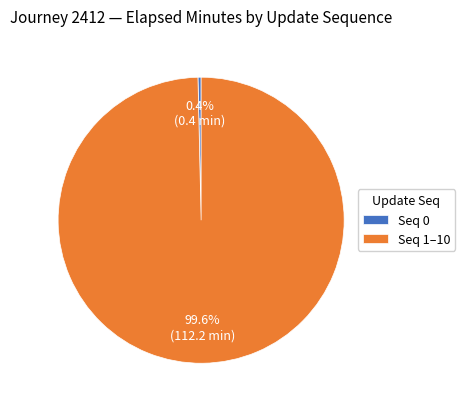

Between Seq 0 and Seq 1–10, which is larger?

Seq 1–10